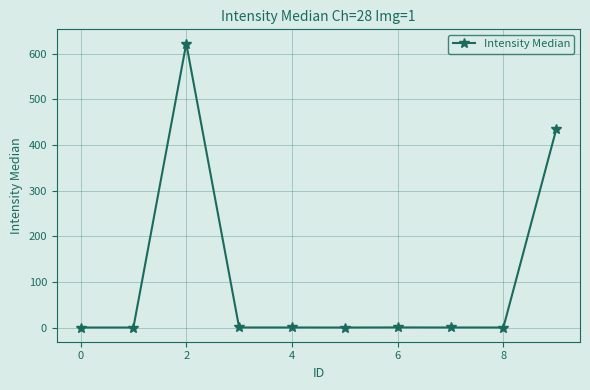

True or false: the data has more than 0 interior local peaks.

True